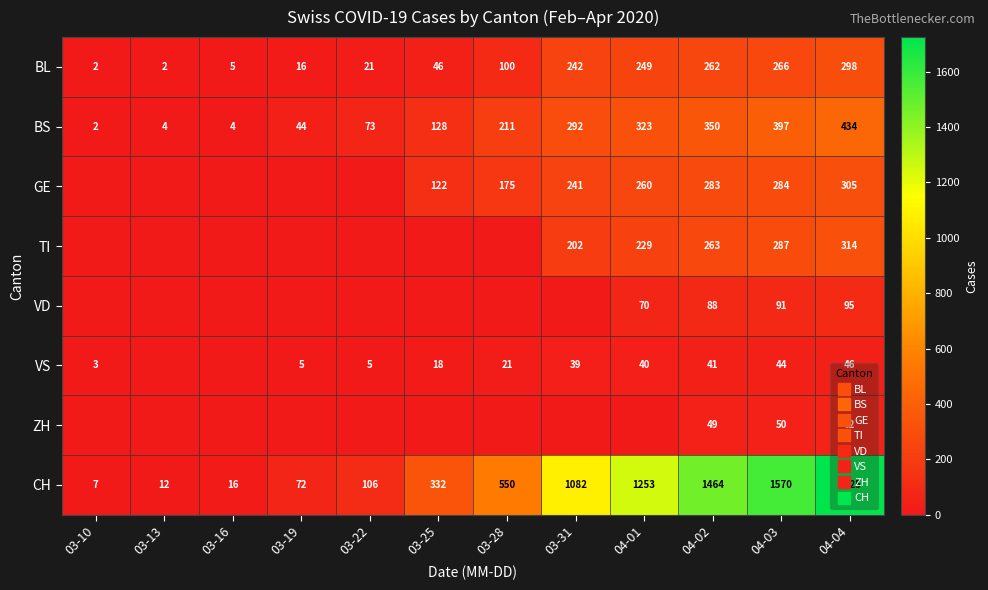

What is the spread (max minus min) of values at 03-25?

332